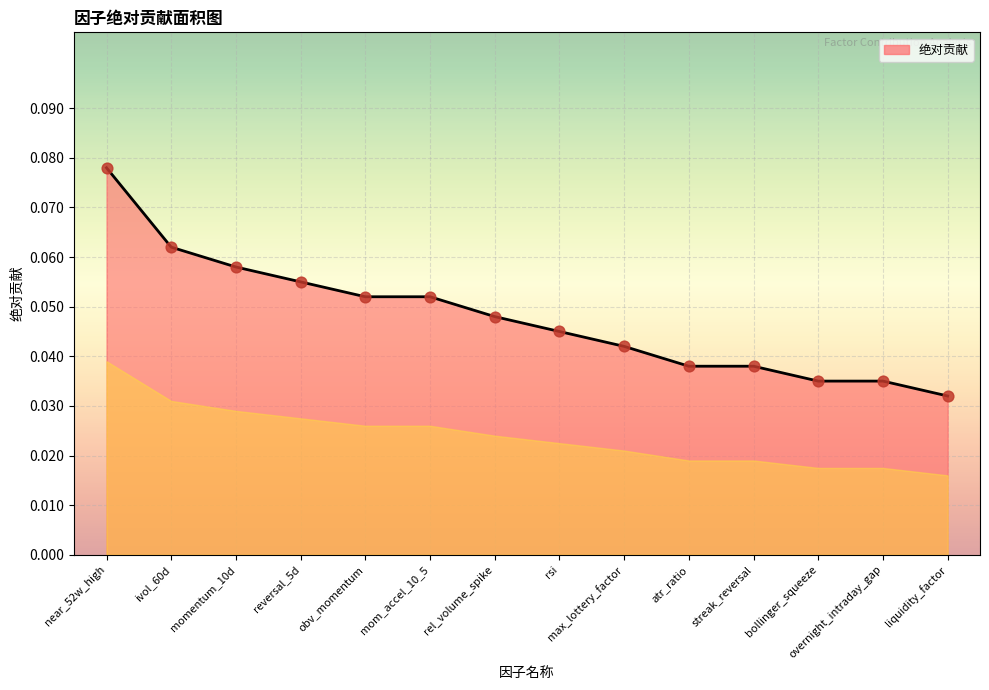

Between reversal_5d and rel_volume_spike, which is larger?

reversal_5d